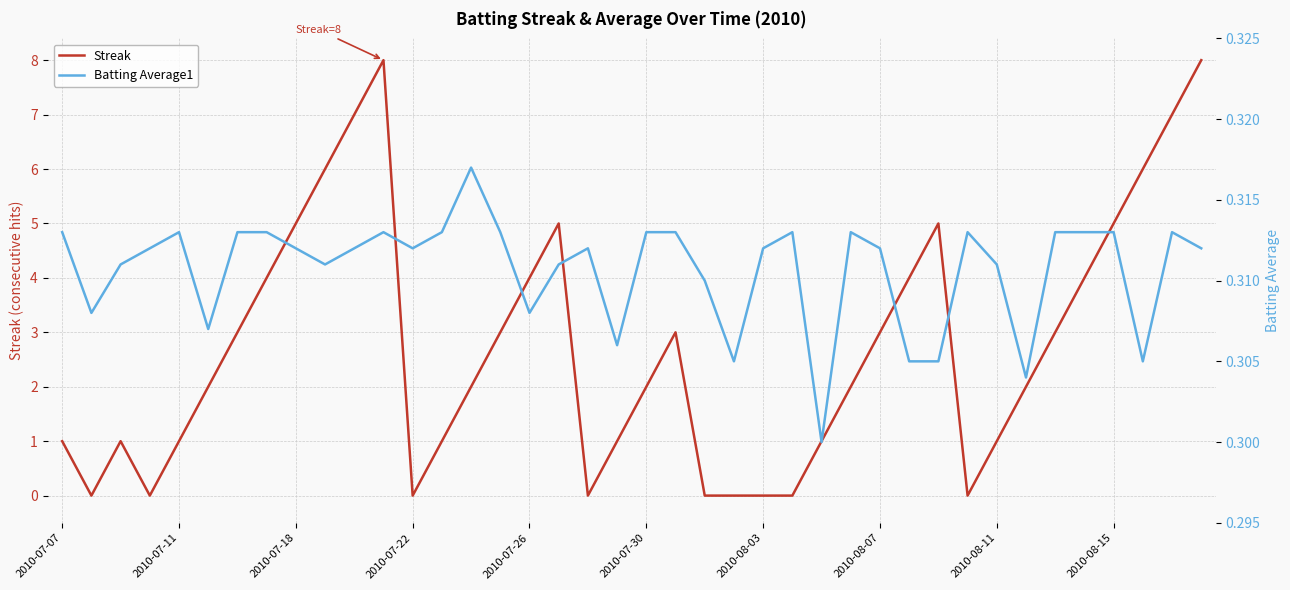

Which series has the largest total across all categories?

Streak